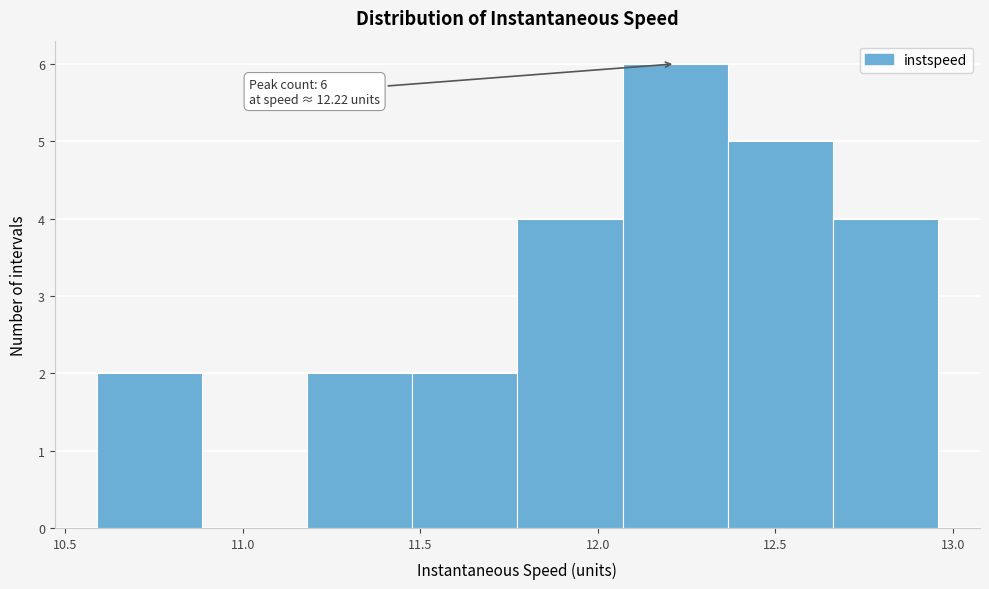

Which range on the x-axis has the tallest bar?

12.05 to 12.35